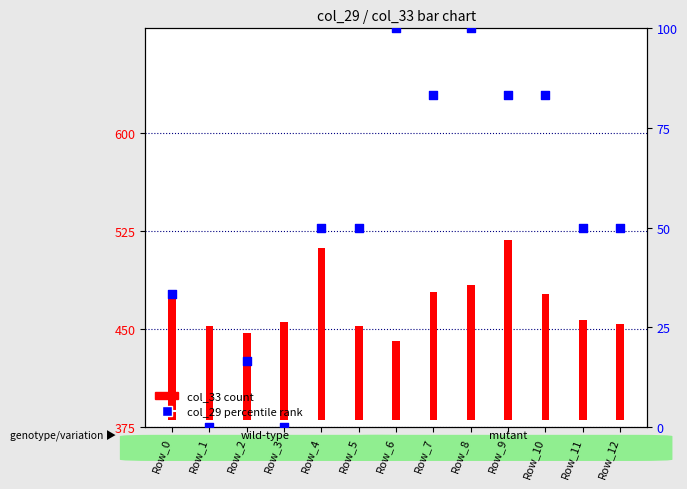

Is the value of col_29 (percentile) at Row_1 greater than the value of col_33 (count) at Row_3?

No